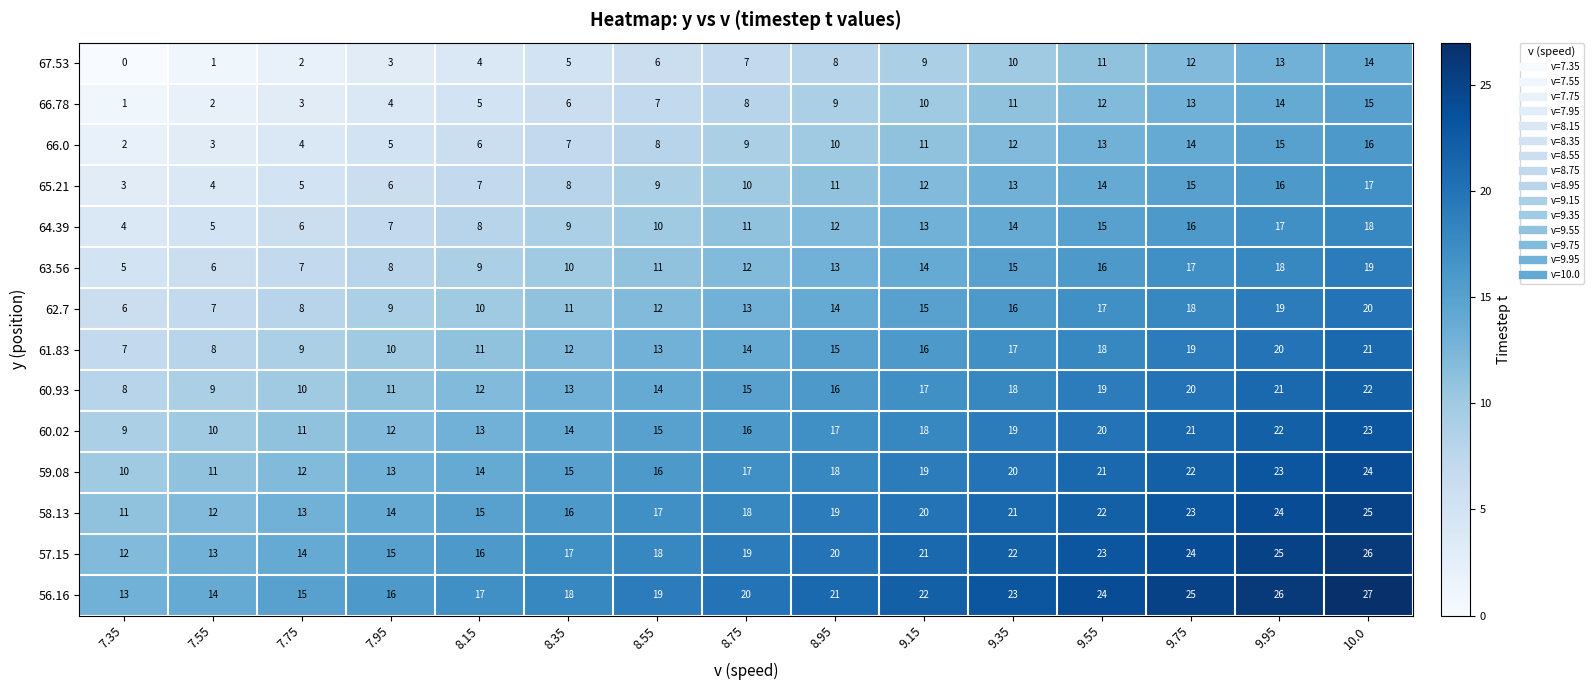

Which series has the largest total across all categories?

56.16